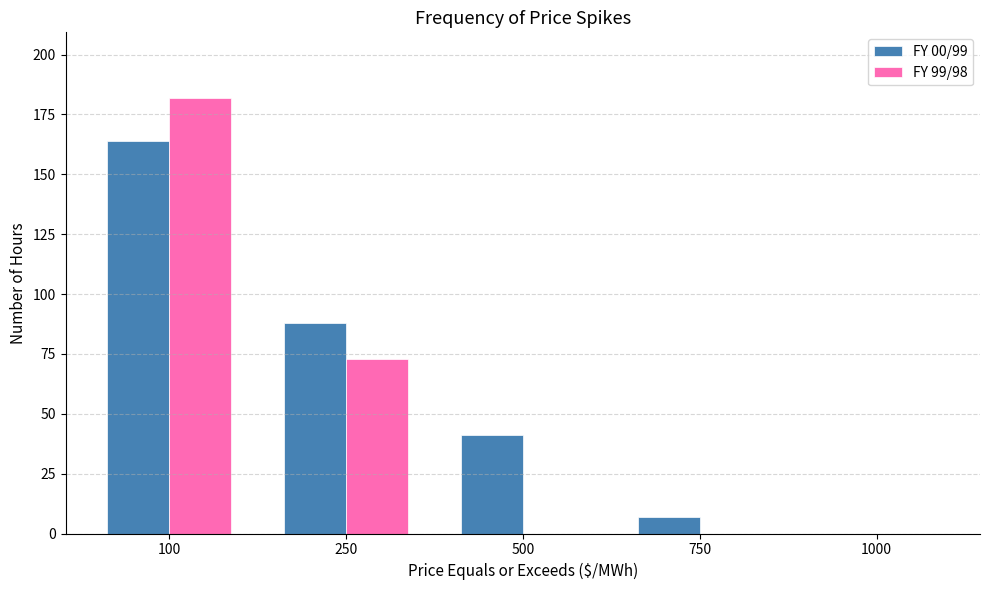

What value does the FY 00/99 series have at 750?

7